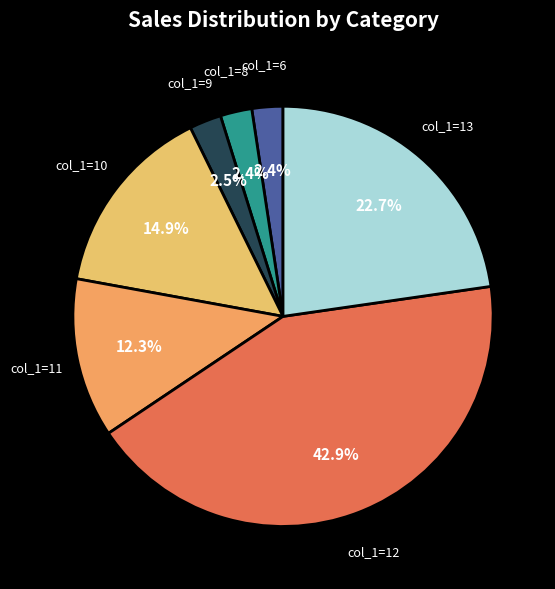

Is col_1=8 the majority of the pie?

No